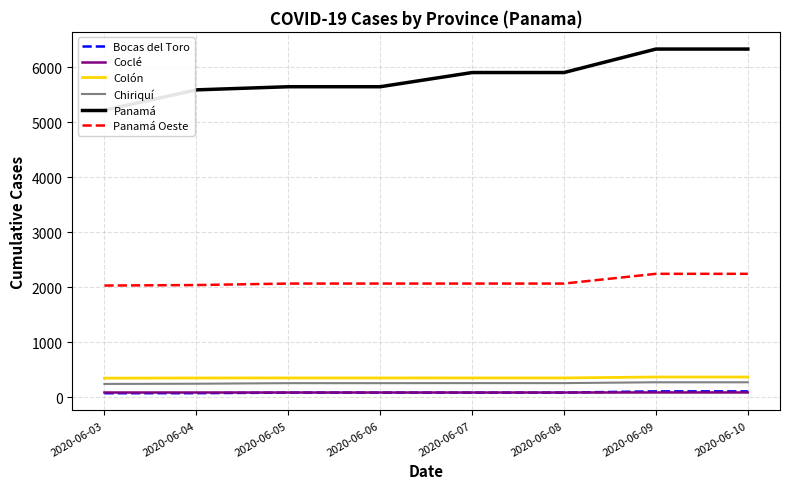

Rank the series at 2020-06-10 from highest to lowest value.

Panamá, Panamá Oeste, Colón, Chiriquí, Bocas del Toro, Coclé